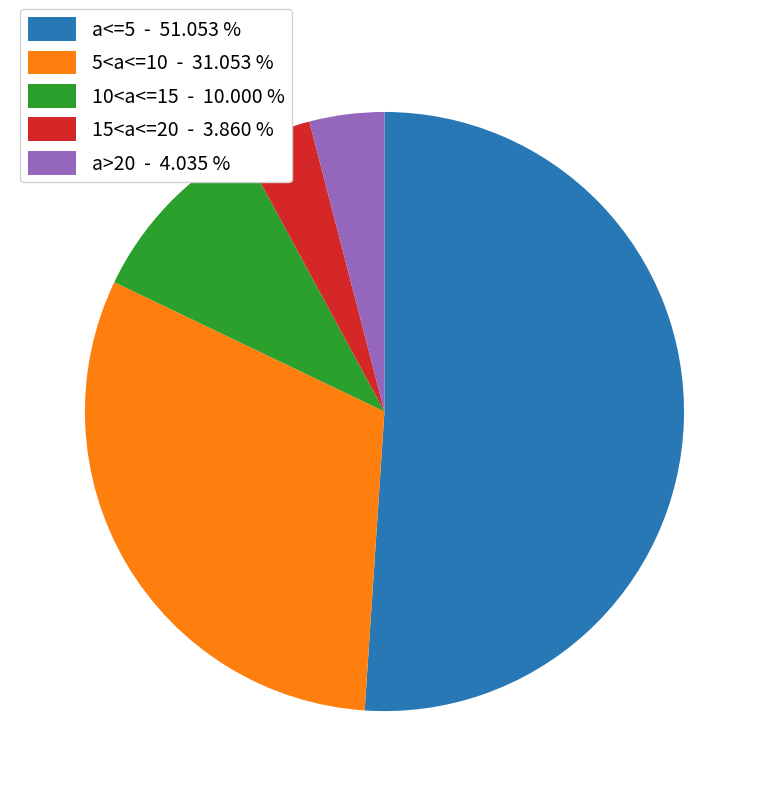

Combined, do 15<a<=20 - 3.860 % and a<=5 - 51.053 % account for over 50%?

Yes